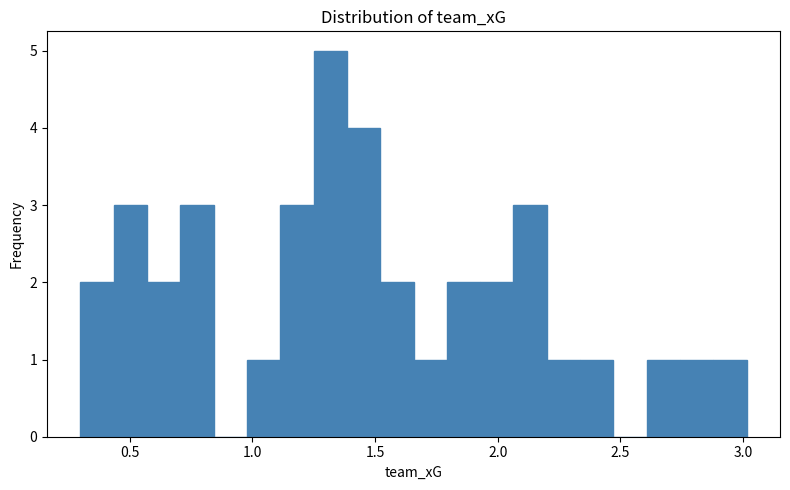

Read against the x-axis, roughly where is the centre of the tallest bar?

1.30